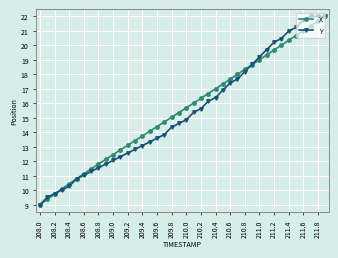

True or false: X has more than 0 interior local peaks.

False